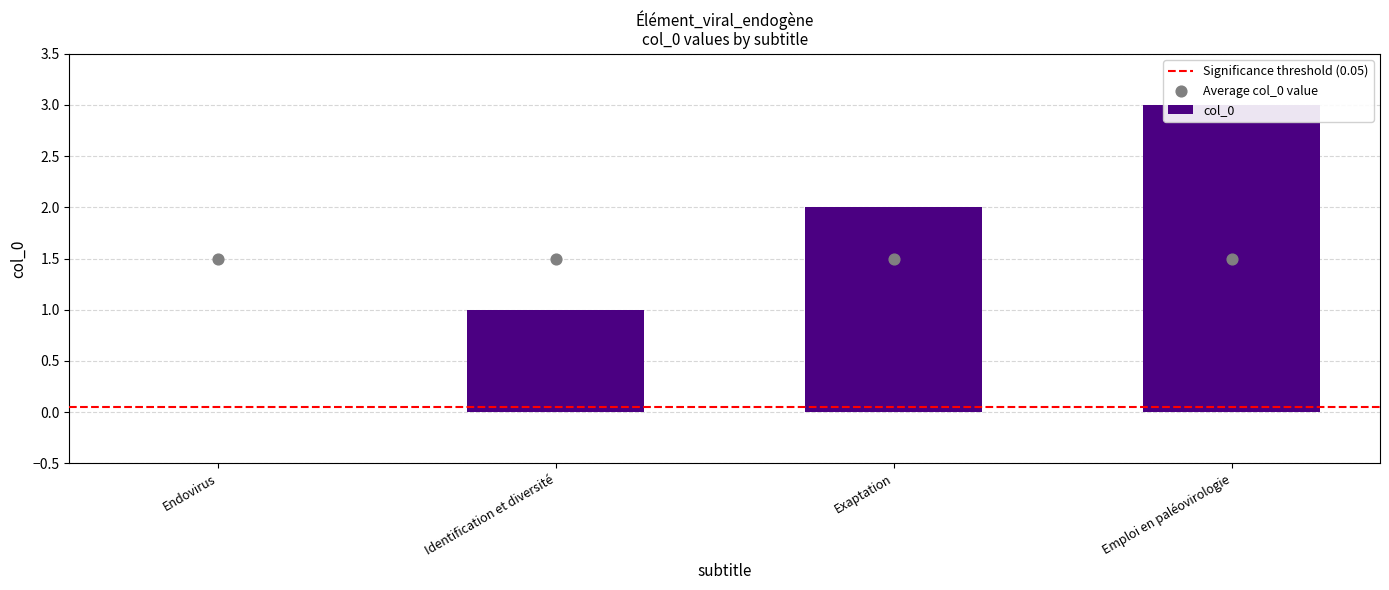

Between Emploi en paléovirologie and Identification et diversité, which is larger?

Emploi en paléovirologie